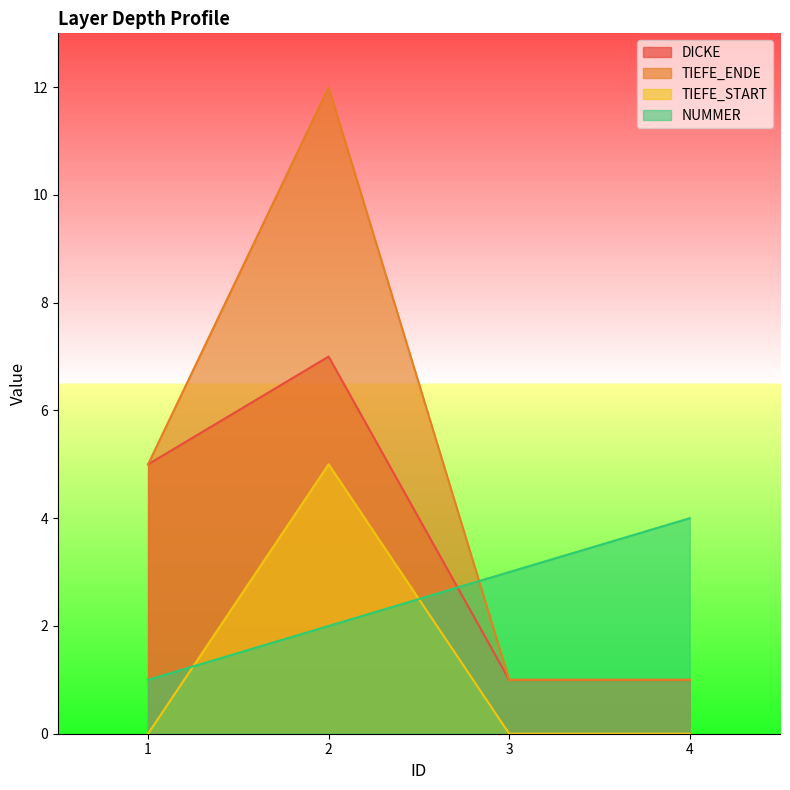

What is the sum of the TIEFE_ENDE values at 1 and 3?

6